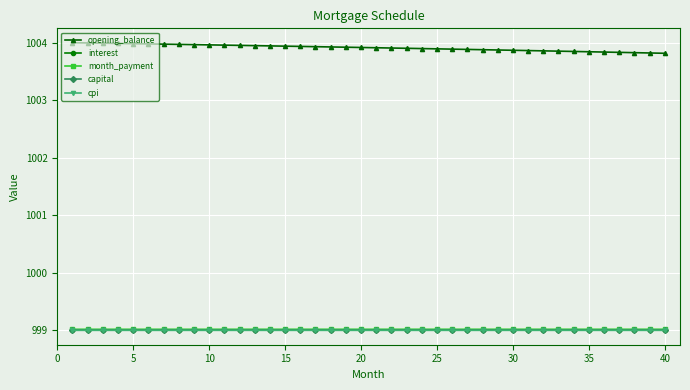

Count the number of categories in the chart.

40